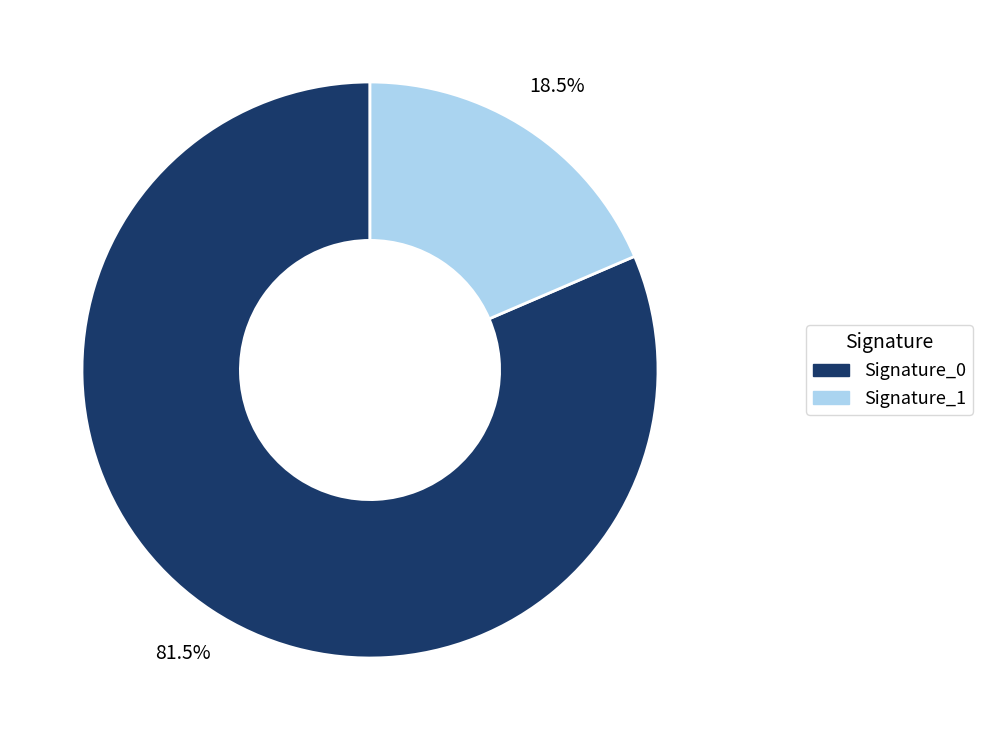

Is there a majority slice in this chart?

Yes